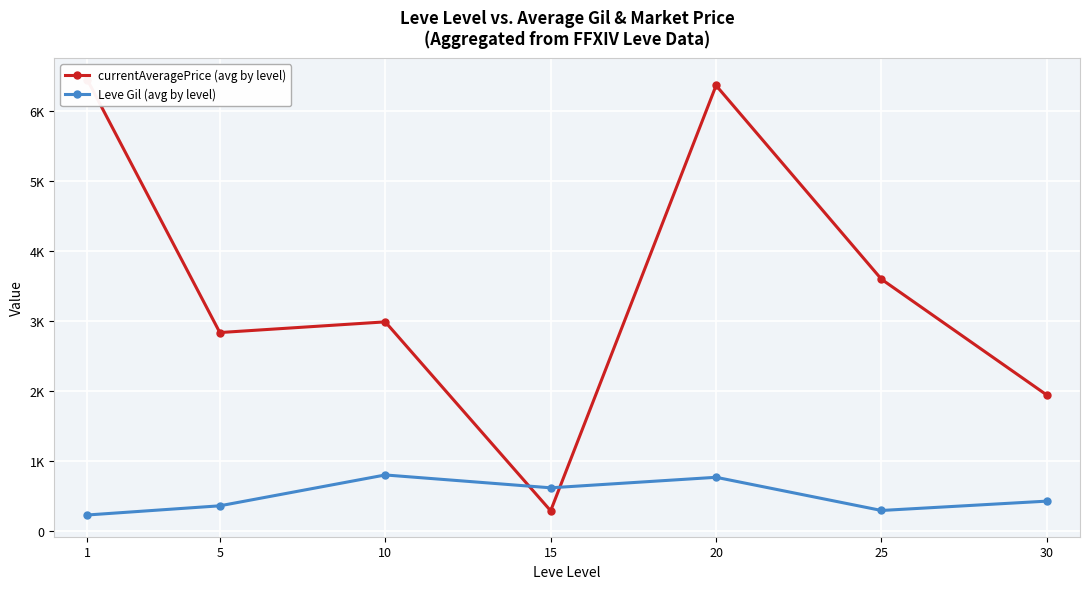

What is the sum of the Leve Gil (avg by level) values at 5 and 20?

1133.3